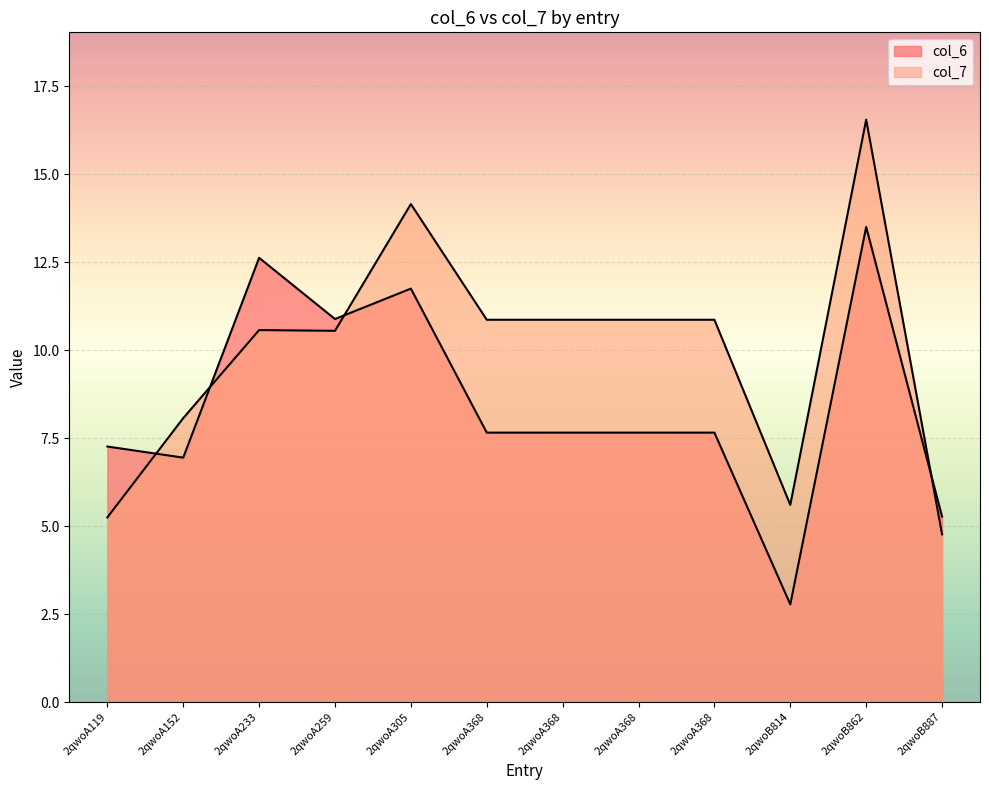

What is the difference between the col_6 values at 2qwoA119 and 2qwoA233?

5.4